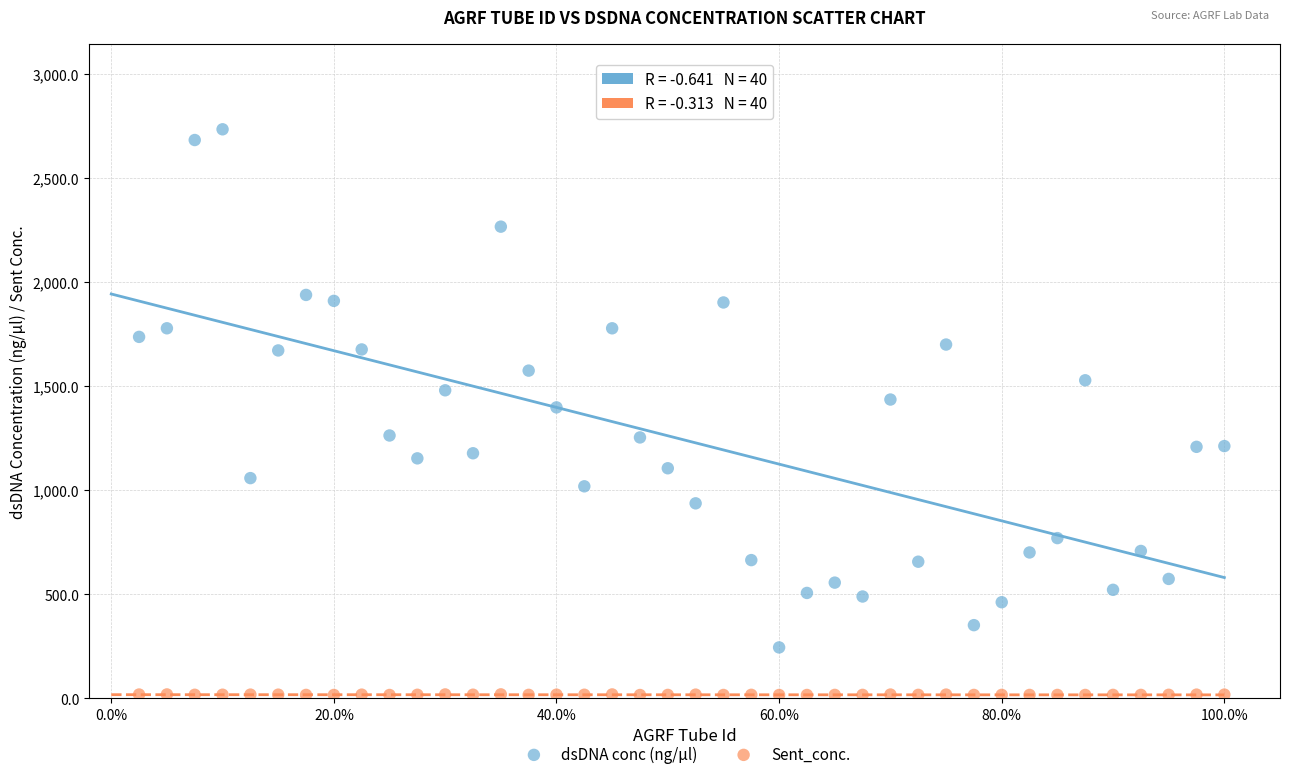

Which series reaches the maximum Y coordinate?

dsDNA conc (ng/µl)